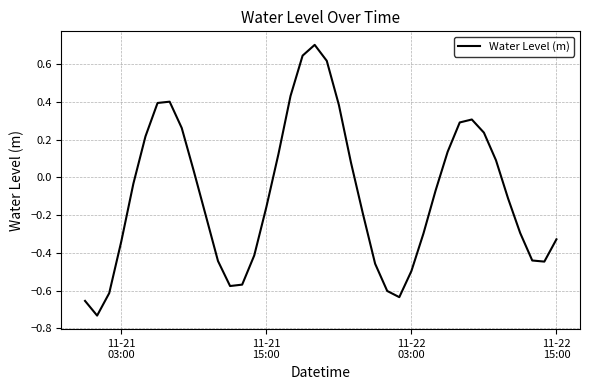

What is the difference between the maximum and minimum values?

1.4